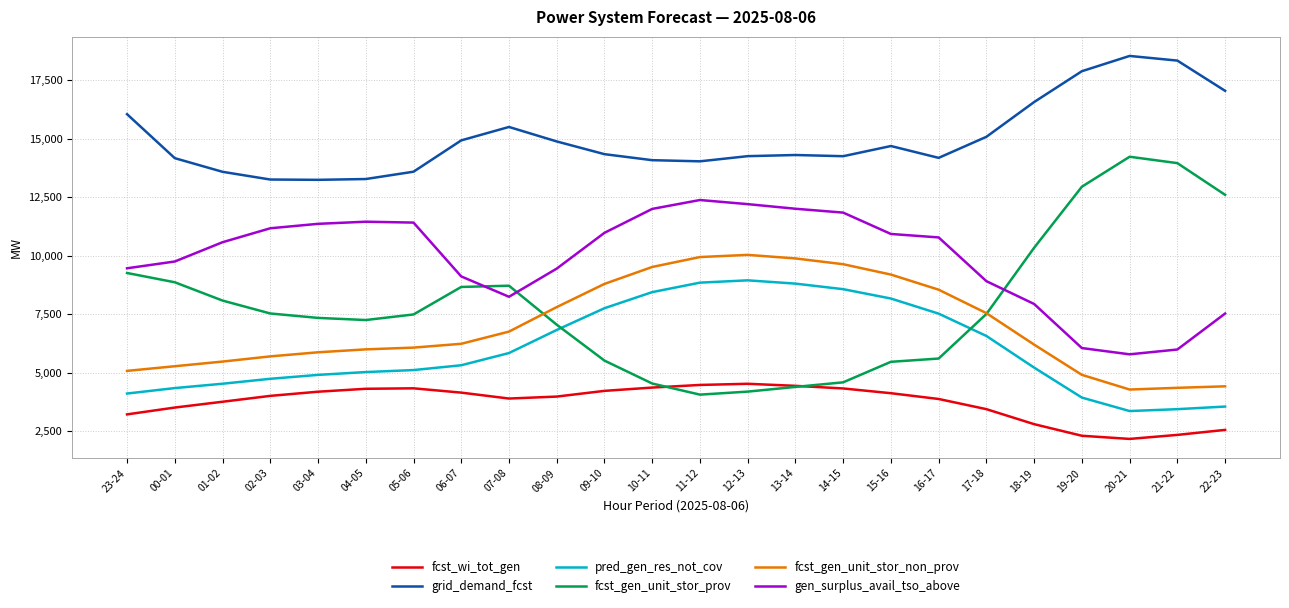

What is the difference between the highest and lowest values at 01-02?

9829